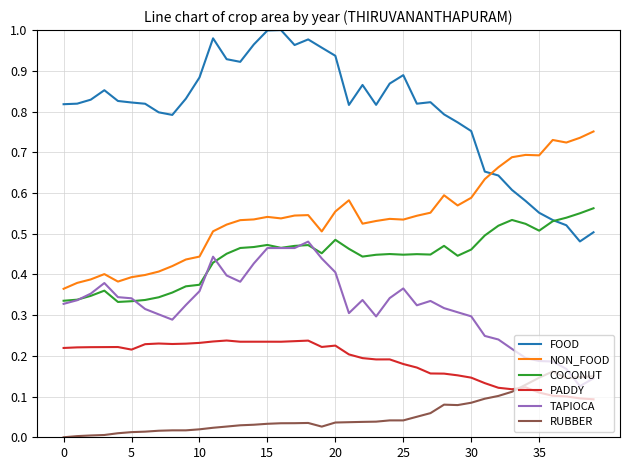

Which series has the widest spread of values?

FOOD